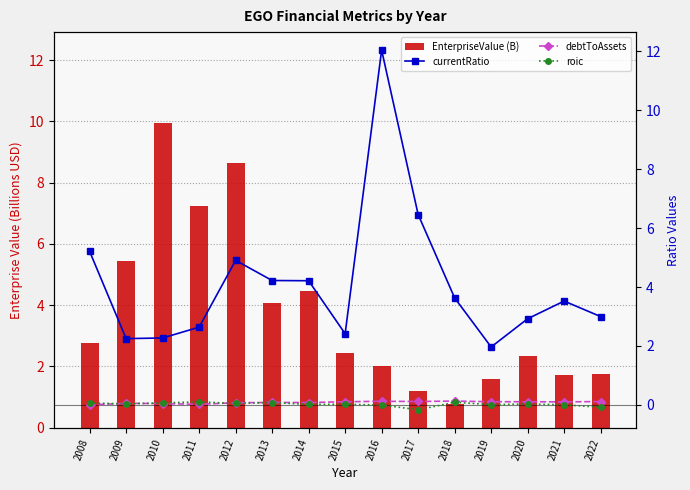

What is the difference between the maximum and minimum values in the EnterpriseValue (B) series?

9.2